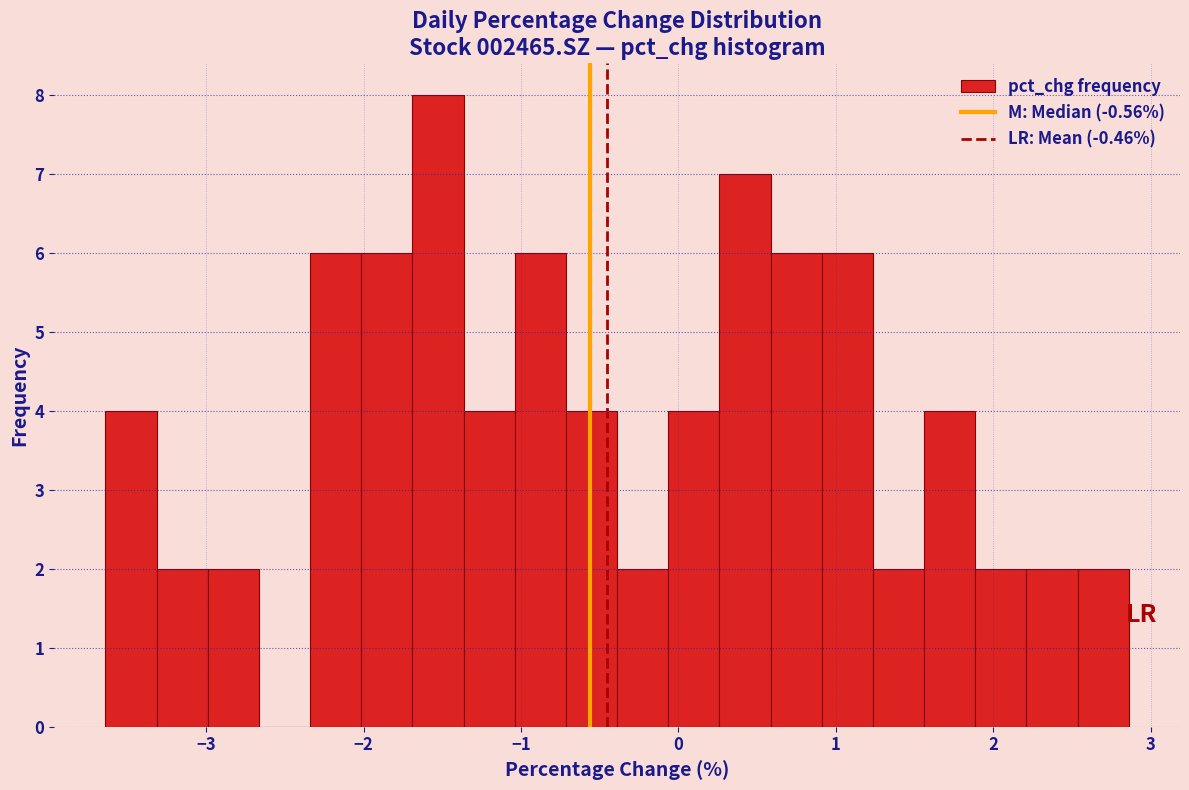

Around what value on the x-axis is the tallest bar? Give the approximate position of its centre, as read against the axis.

-1.5